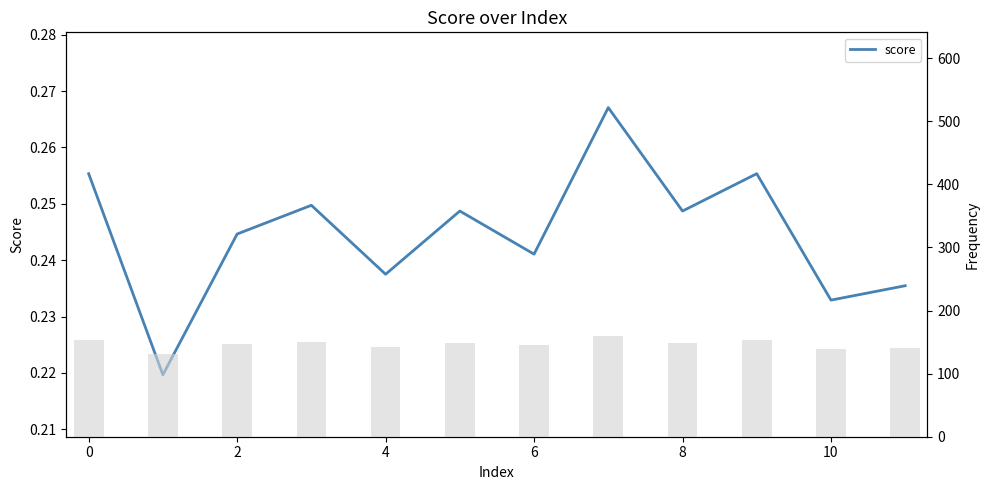

What is the average value?

0.2